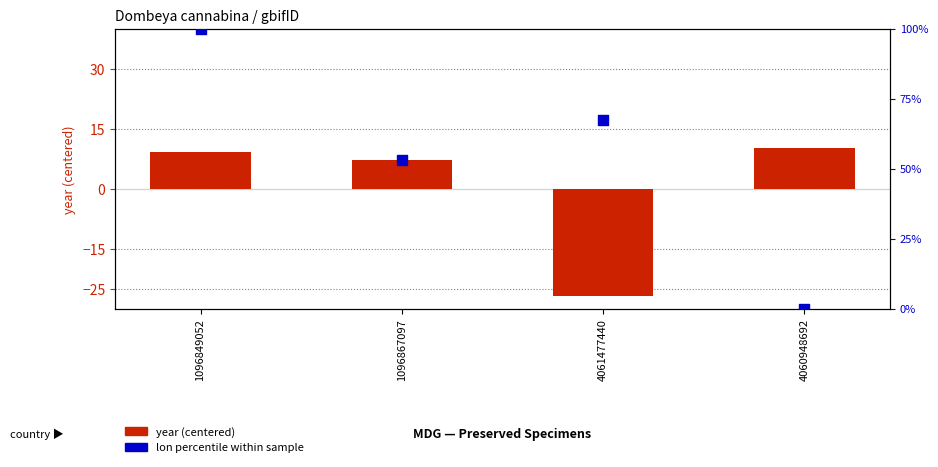

Which series has the largest total across all categories?

lon (percentile)